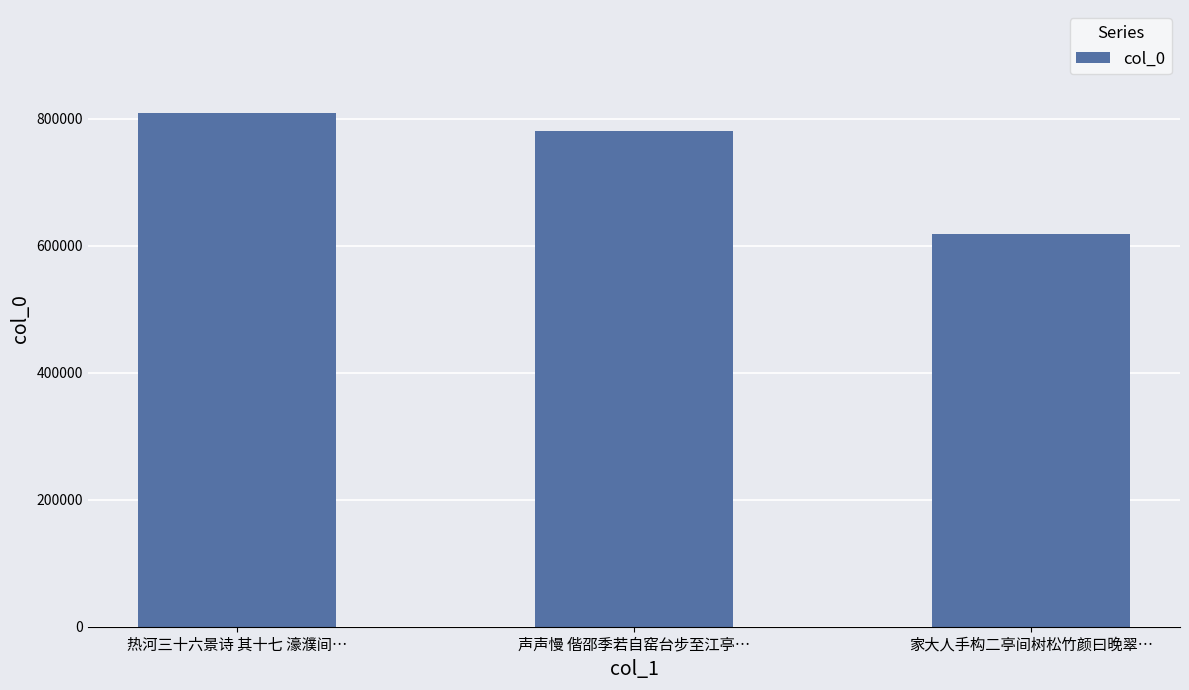

How many bars are there in total?

3